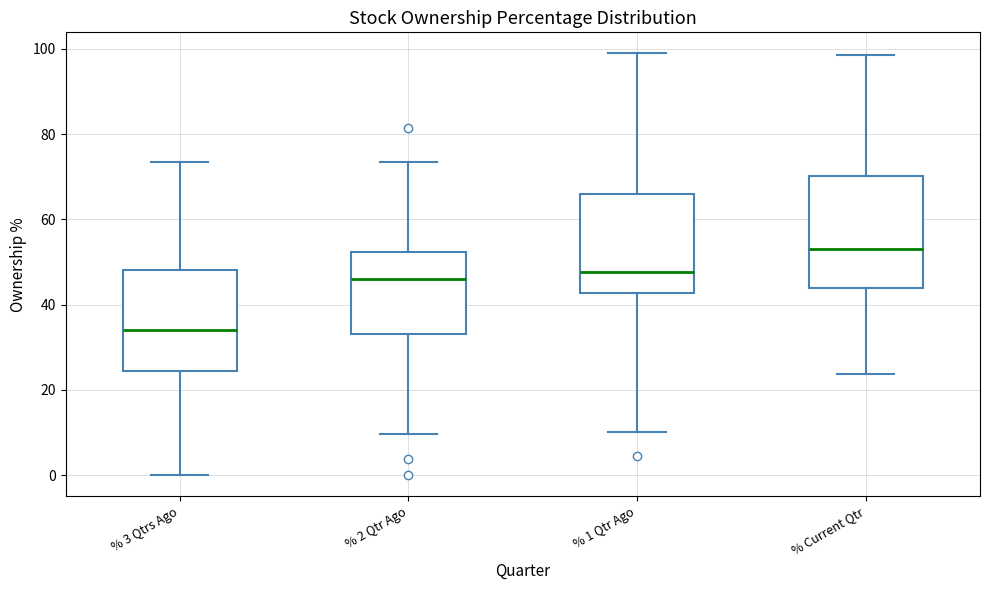

Reading left to right, transcribe this box plot: for each box, give where its median line is, the range the box spans, and where its two whiskers end, as read against the y-axis. The values are not printed on the chart, so give them approximately, as read against the axis.

% 3 Qtrs Ago: median 34, box 24 to 48, whiskers 0 to 74
% 2 Qtr Ago: median 46, box 34 to 52, whiskers 10 to 74
% 1 Qtr Ago: median 48, box 42 to 66, whiskers 10 to 98
% Current Qtr: median 54, box 44 to 70, whiskers 24 to 98